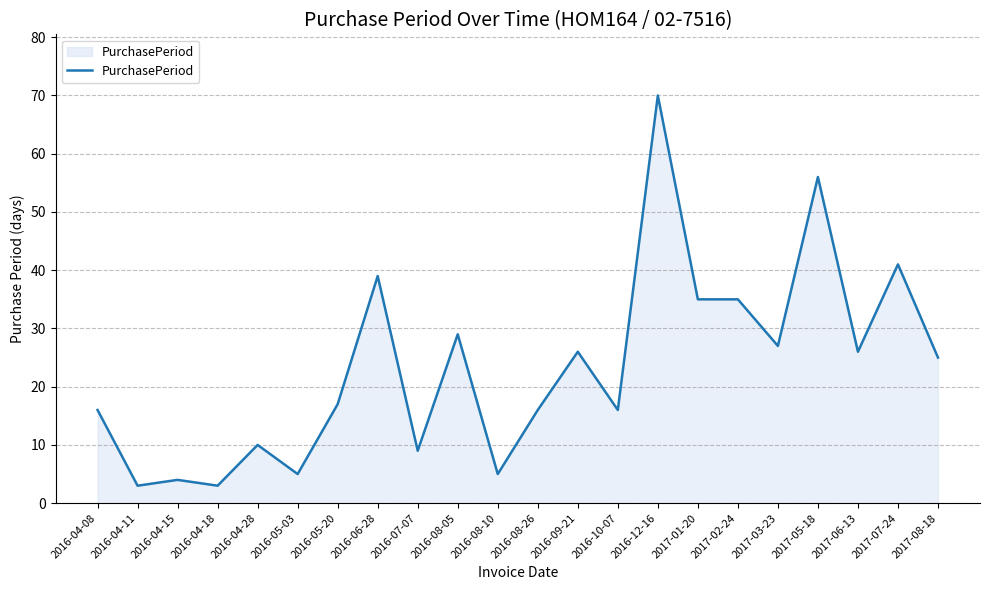

Which category has the highest value across all series?

2016-12-16